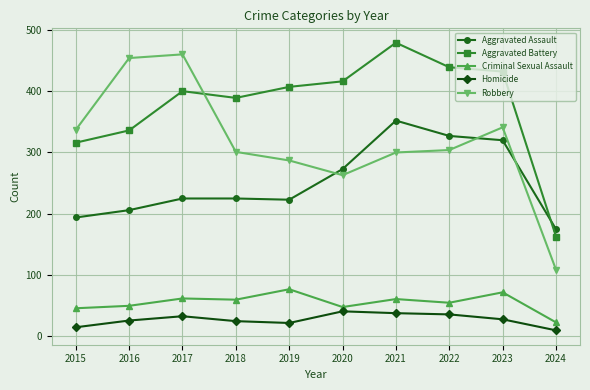

What is the spread (max minus min) of values at 2018?

364